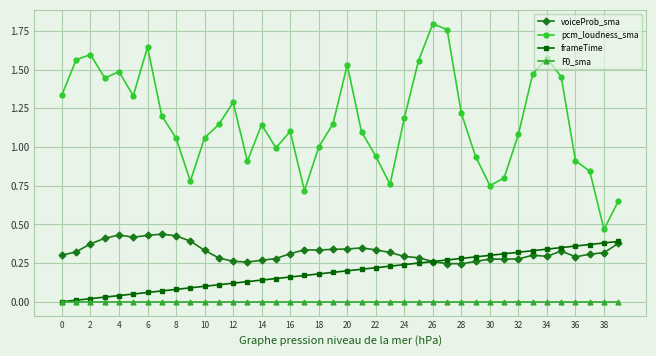

Which series has the largest range (max minus min)?

pcm_loudness_sma